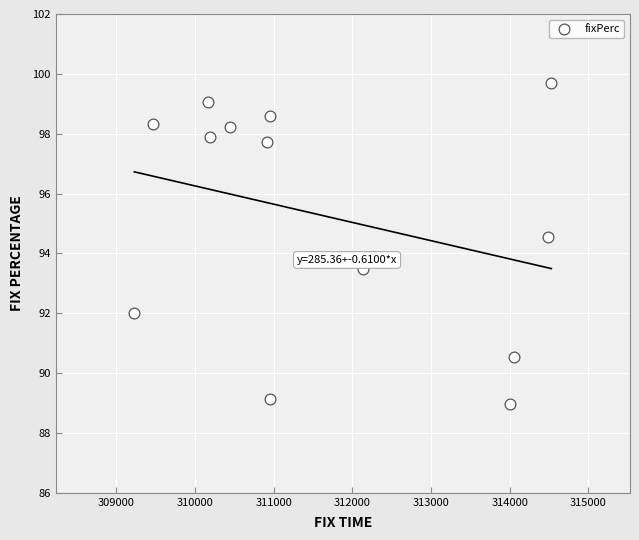

What is the range of Y values (max minus min)?

10.7